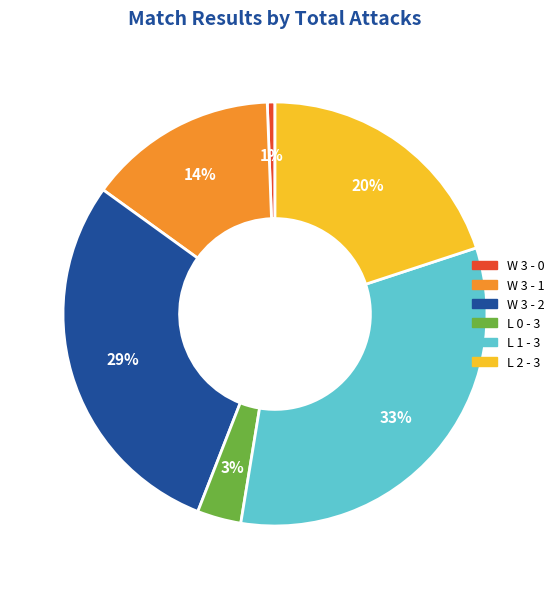

To the nearest percent, what is the average slice percentage?

17%